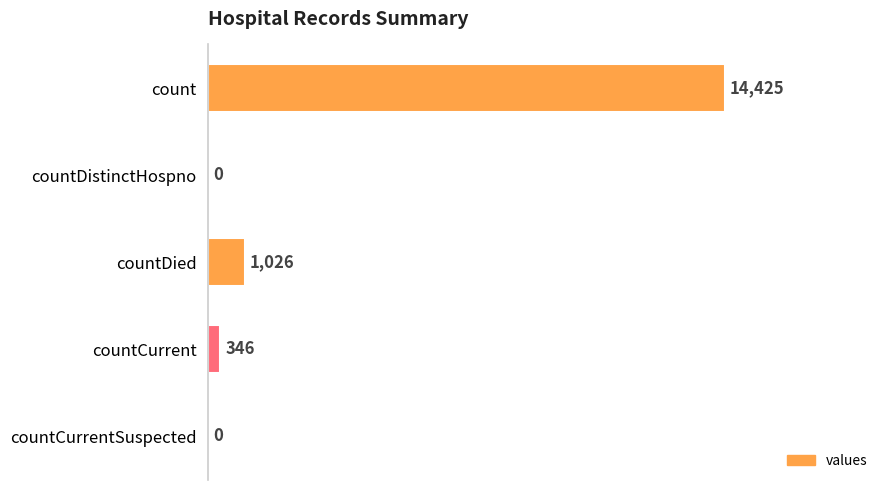

Reading top to bottom, transcribe all the data shown in this chart.

count=14425	countDistinctHospno=0	countDied=1026	countCurrent=346	countCurrentSuspected=0